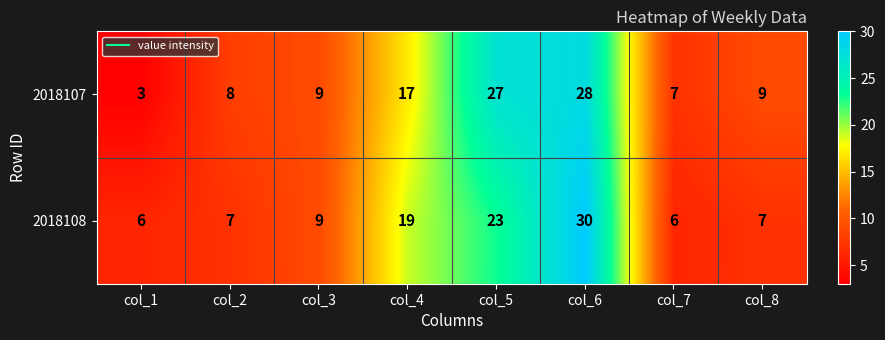

What is the greatest value displayed?

30